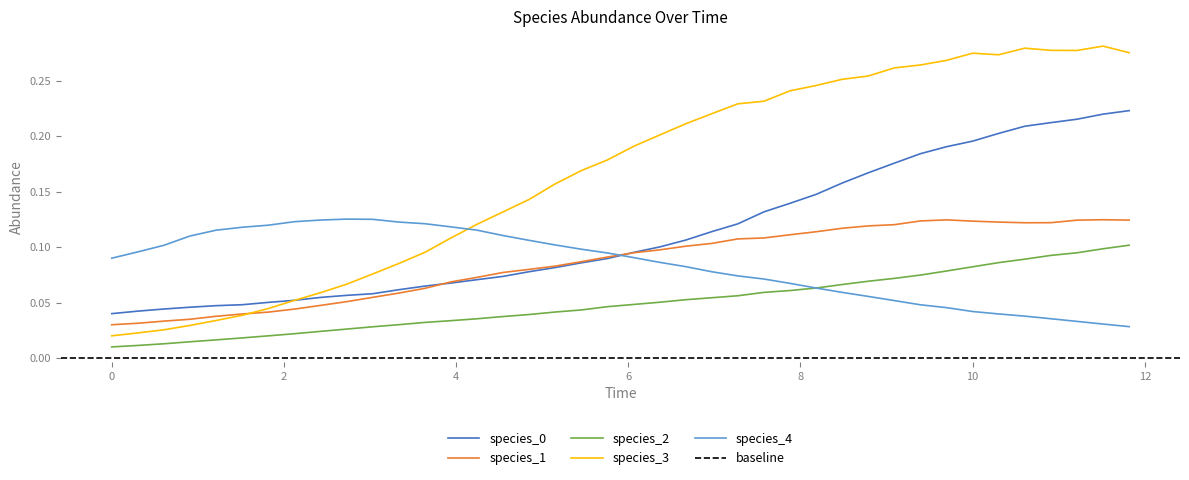

True or false: species_0 and species_2 intersect in this chart.

False